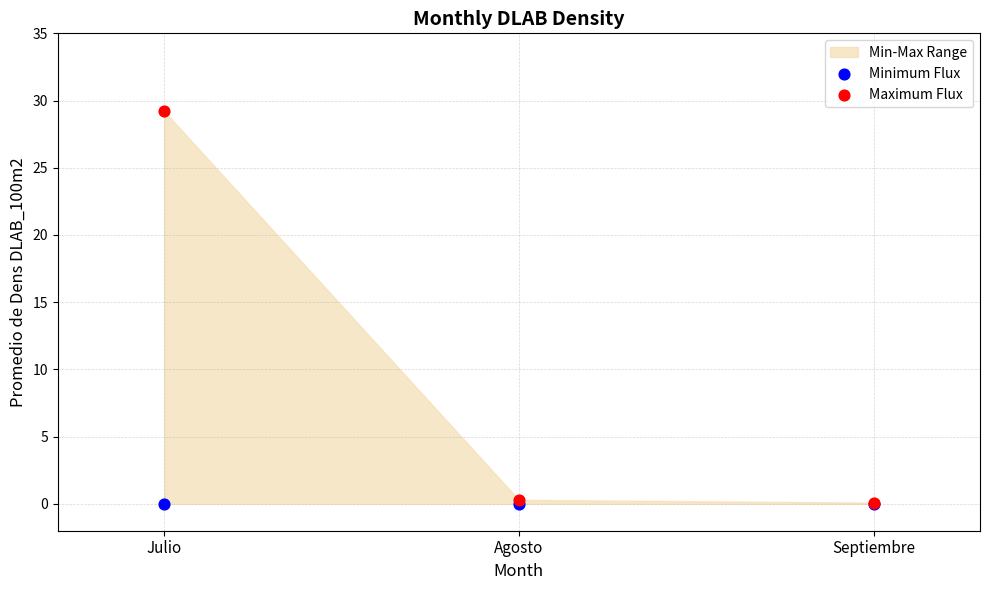

Which series has the widest spread of Y values?

Maximum Flux